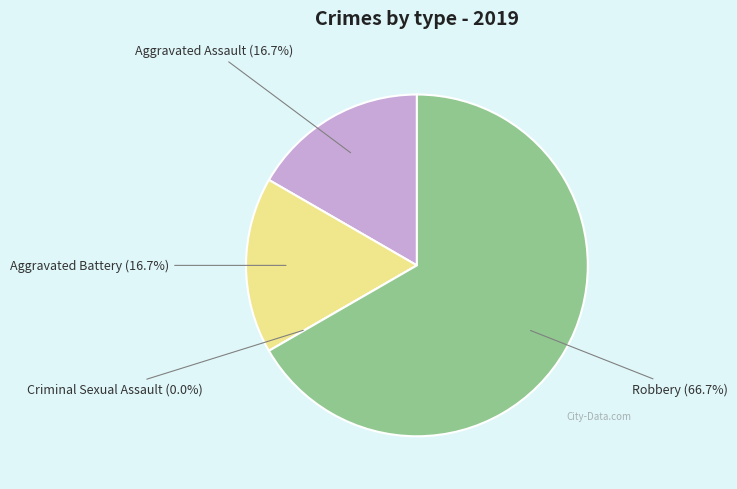

Which slice is the smallest?

Criminal Sexual Assault